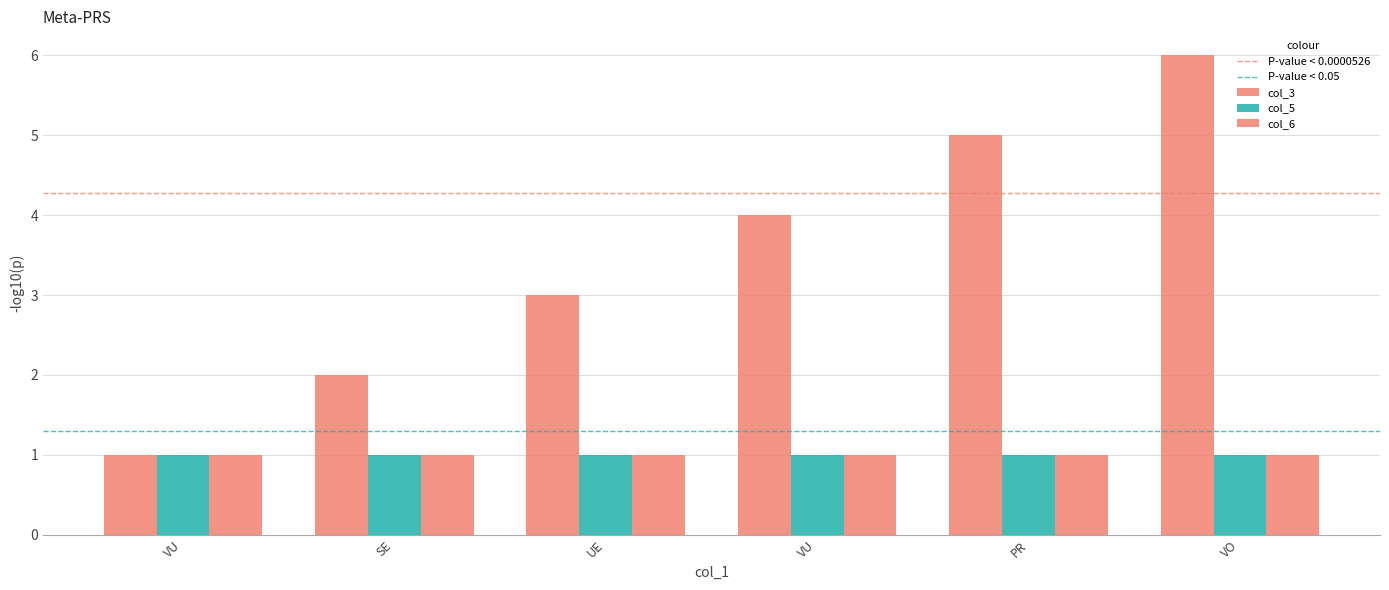

Is the value of col_3 at UE greater than the value of col_6 at PR?

Yes